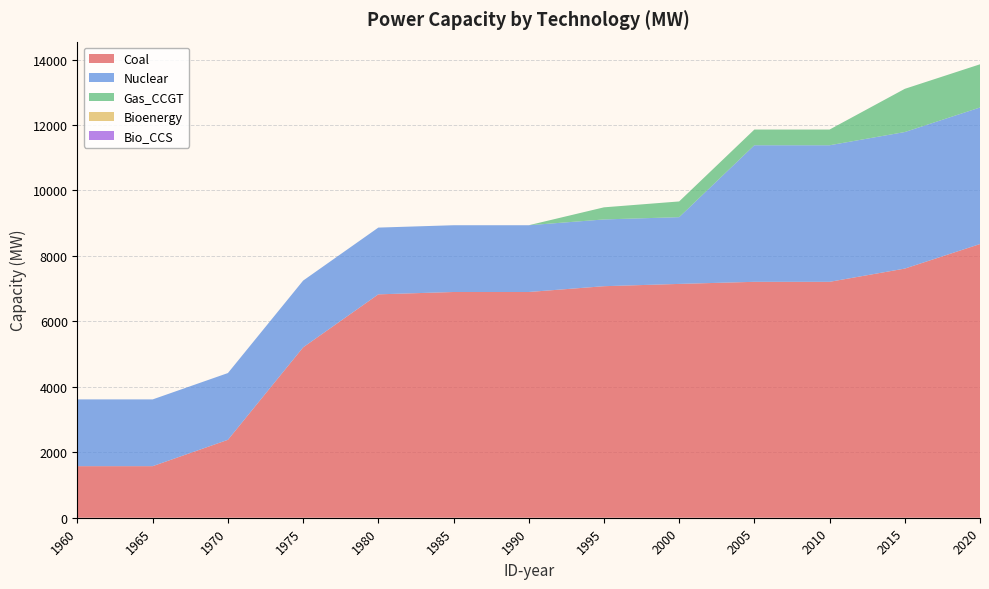

Reading left to right, what are all the values shown in this chart?

Coal: 1960=1576	1965=1576	1970=2381	1975=5206	1980=6826	1985=6898	1990=6898	1995=7075	2000=7145	2005=7209	2010=7209	2015=7613	2020=8363
Nuclear: 1960=2040	1965=2040	1970=2040	1975=2040	1980=2040	1985=2040	1990=2040	1995=2040	2000=2040	2005=4173	2010=4173	2015=4173	2020=4173
Gas_CCGT: 1960=0	1965=0	1970=0	1975=0	1980=0	1985=0	1990=0	1995=370	2000=480	2005=480	2010=480	2015=1320	2020=1320
Bioenergy: 1960=0	1965=0	1970=0	1975=0	1980=0	1985=0	1990=0	1995=0	2000=0	2005=0	2010=0	2015=0	2020=0
Bio_CCS: 1960=0	1965=0	1970=0	1975=0	1980=0	1985=0	1990=0	1995=0	2000=0	2005=0	2010=0	2015=0	2020=0